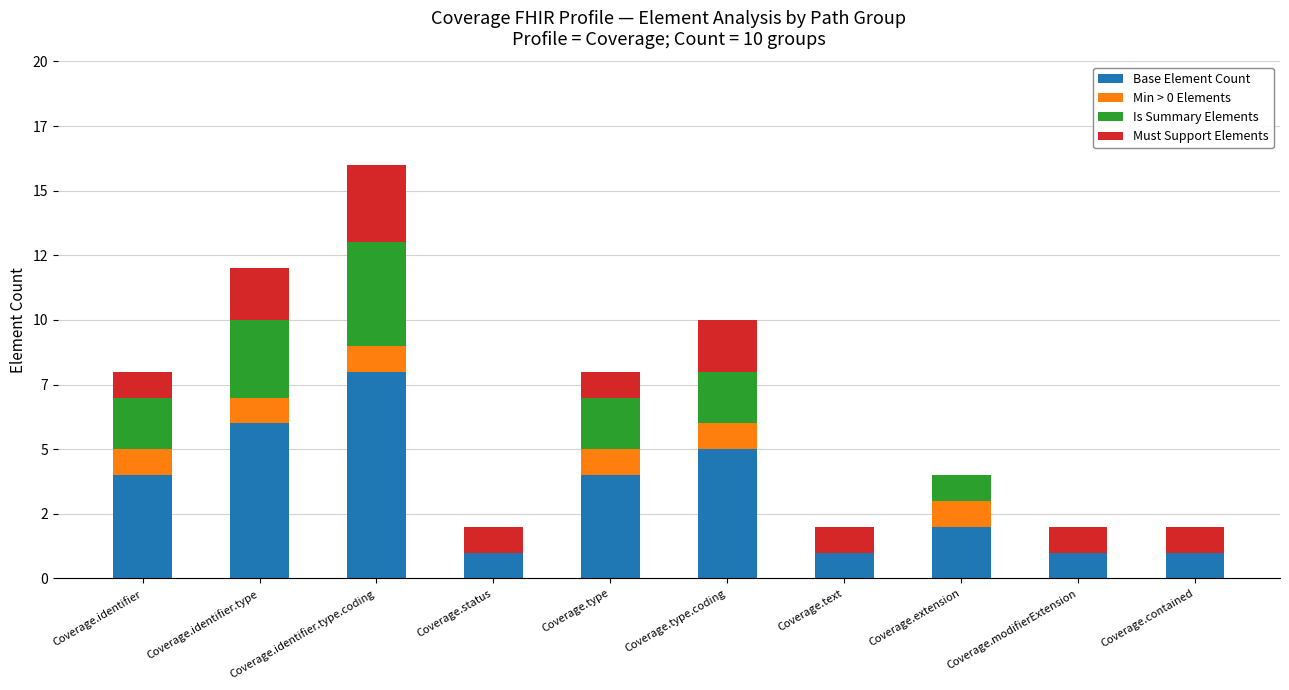

What are all the series names shown in the legend?

Base Element Count, Min > 0 Elements, Is Summary Elements, Must Support Elements